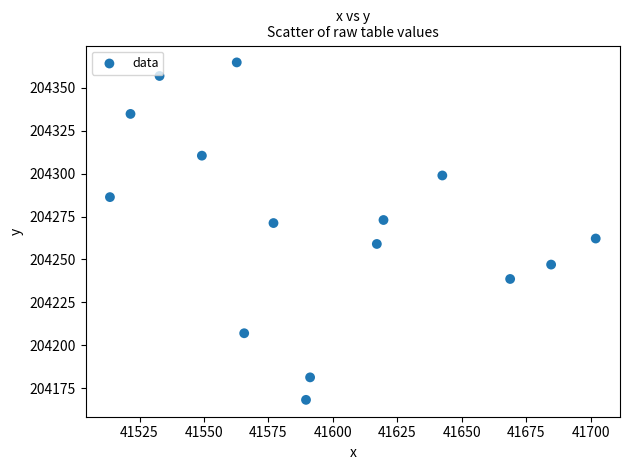

What is the range of Y values (max minus min)?

196.8